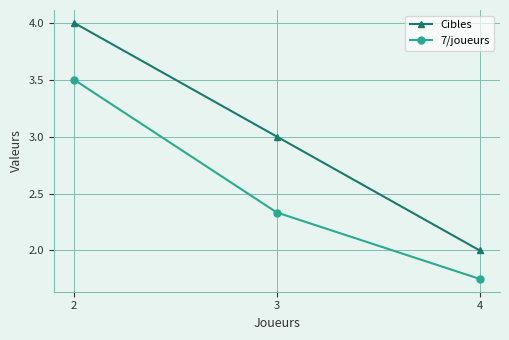

Rank the categories by Cibles value from lowest to highest.

4, 3, 2